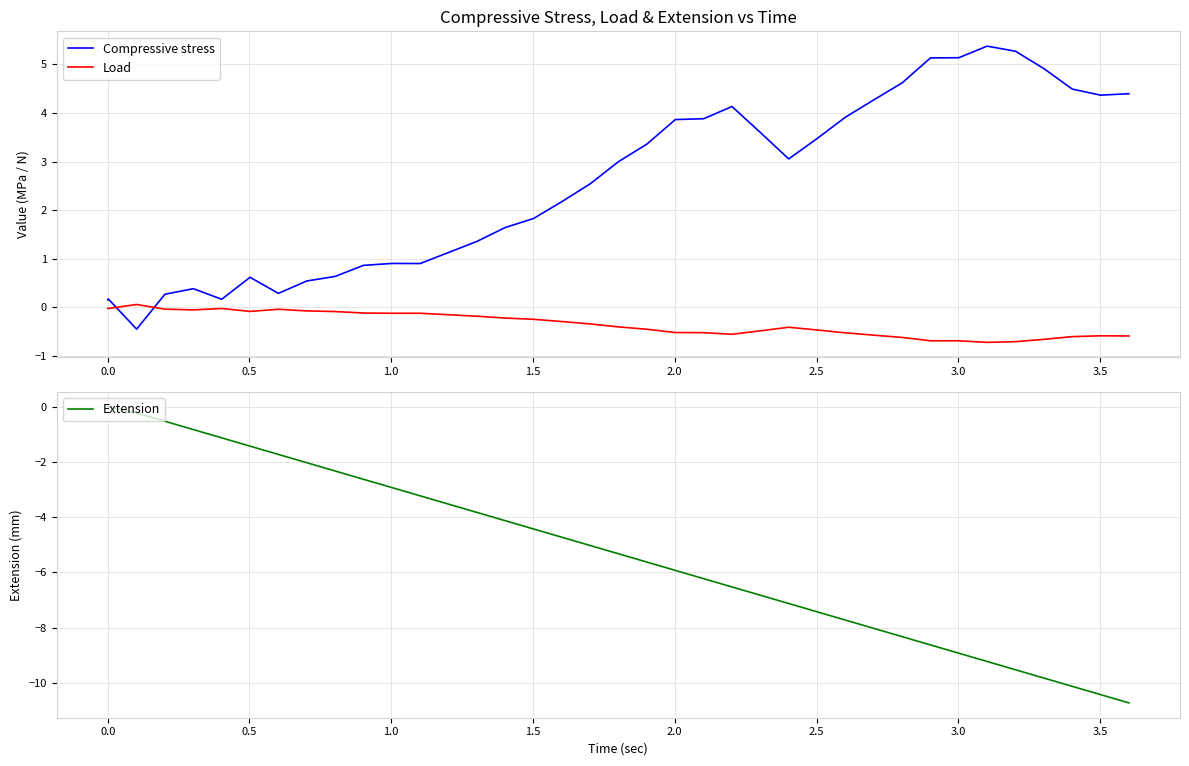

At how many categories does at least one series exceed 1?

25